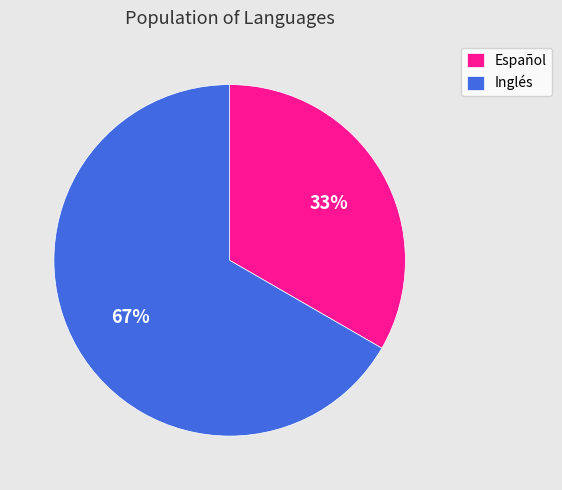

Rank the categories by value from highest to lowest.

Inglés, Español